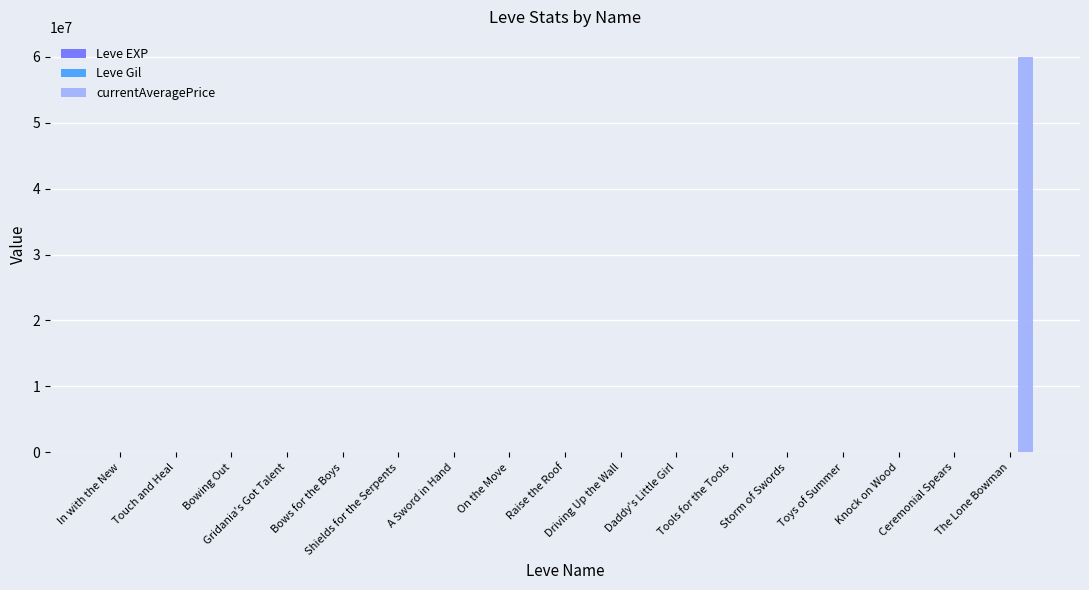

Which series has the largest total across all categories?

currentAveragePrice